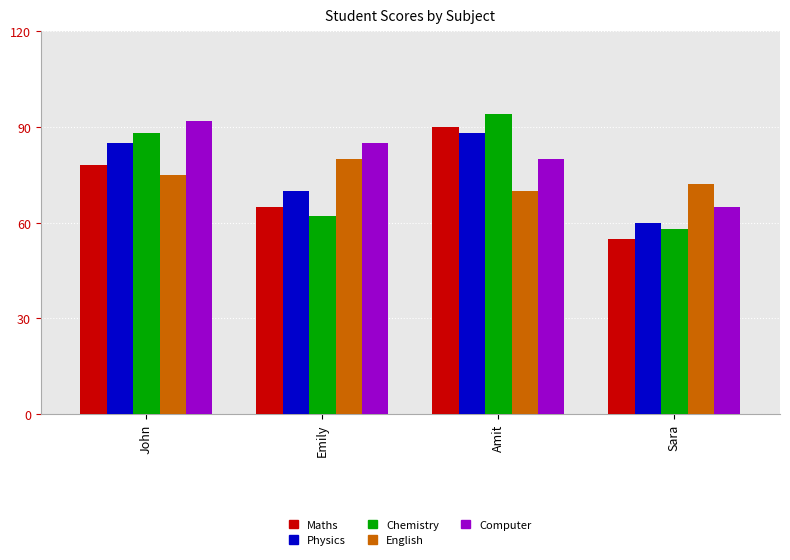

List the series in order of their peak value, lowest first.

English, Physics, Maths, Computer, Chemistry